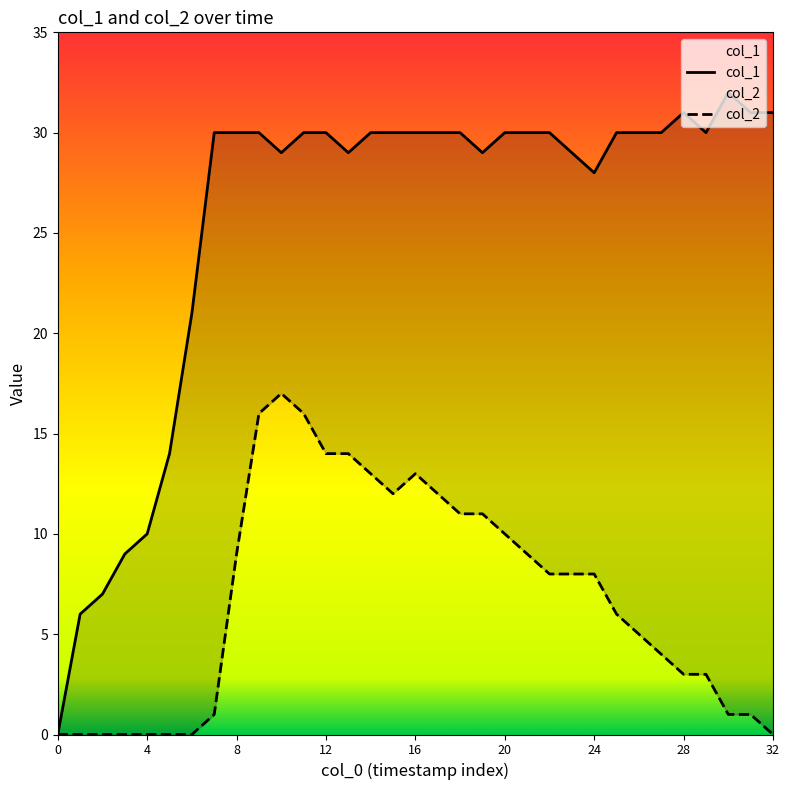

What is the total value across all series at 14?

43